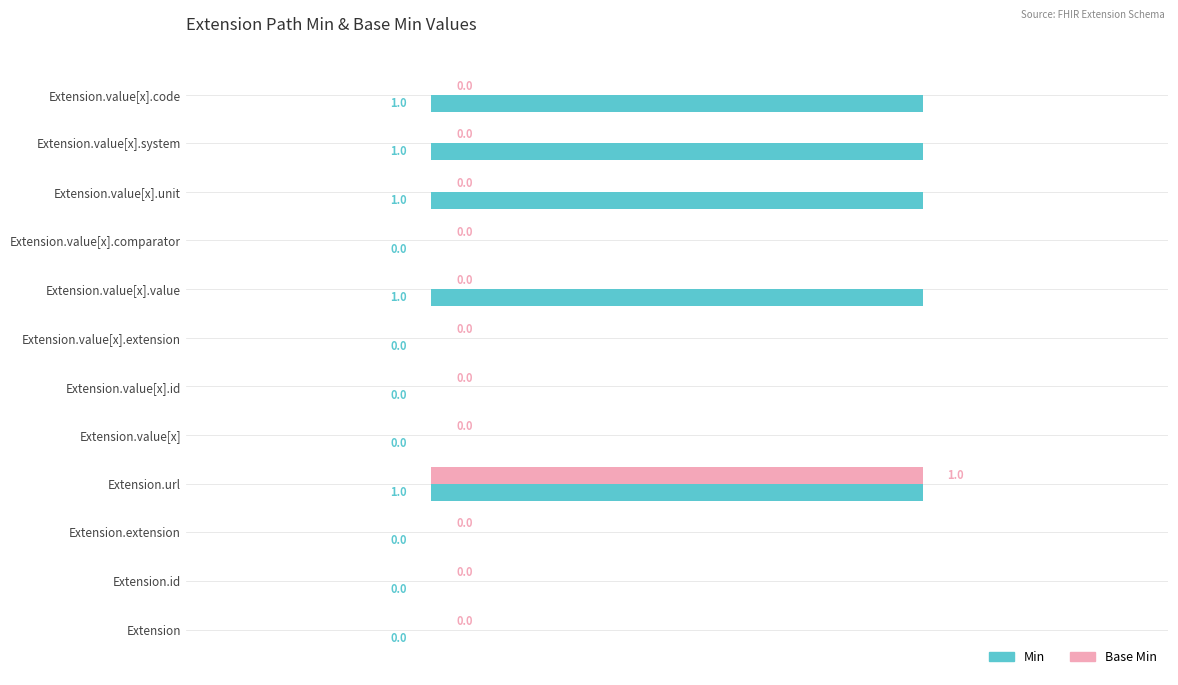

Which series changed the most between Extension and Extension.value[x].code?

Min